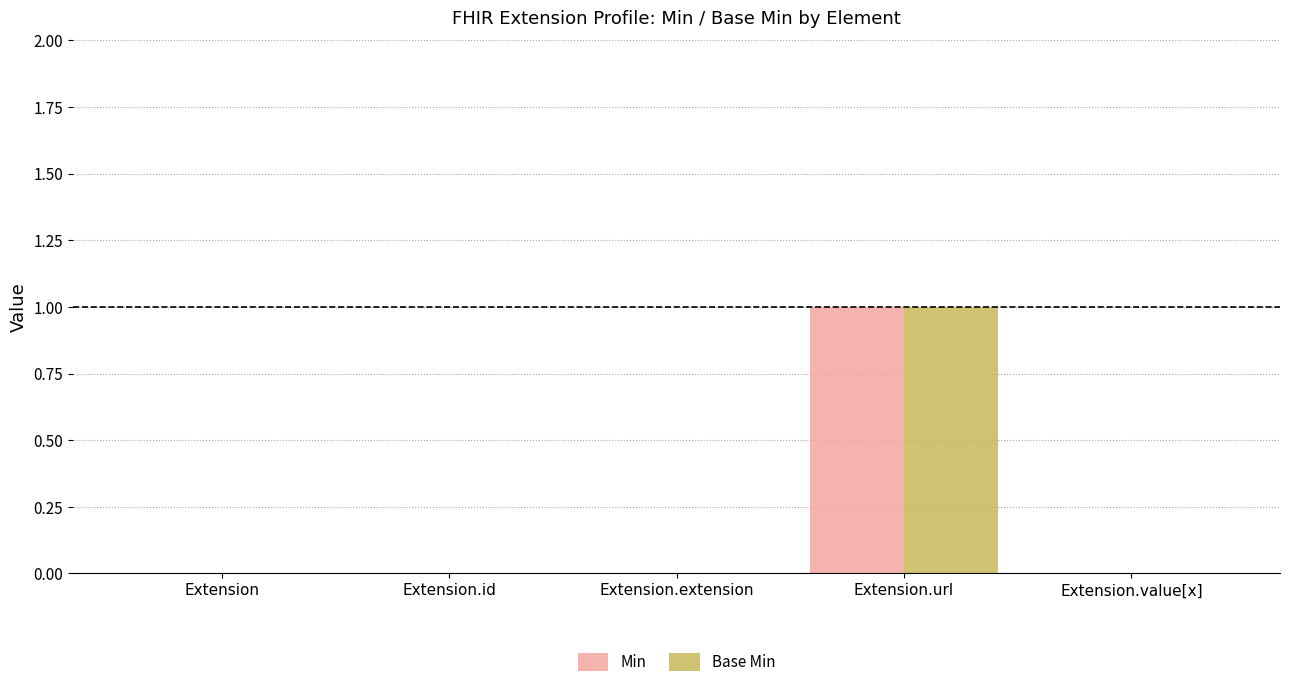

What is the difference between the Base Min values at Extension.url and Extension.extension?

1